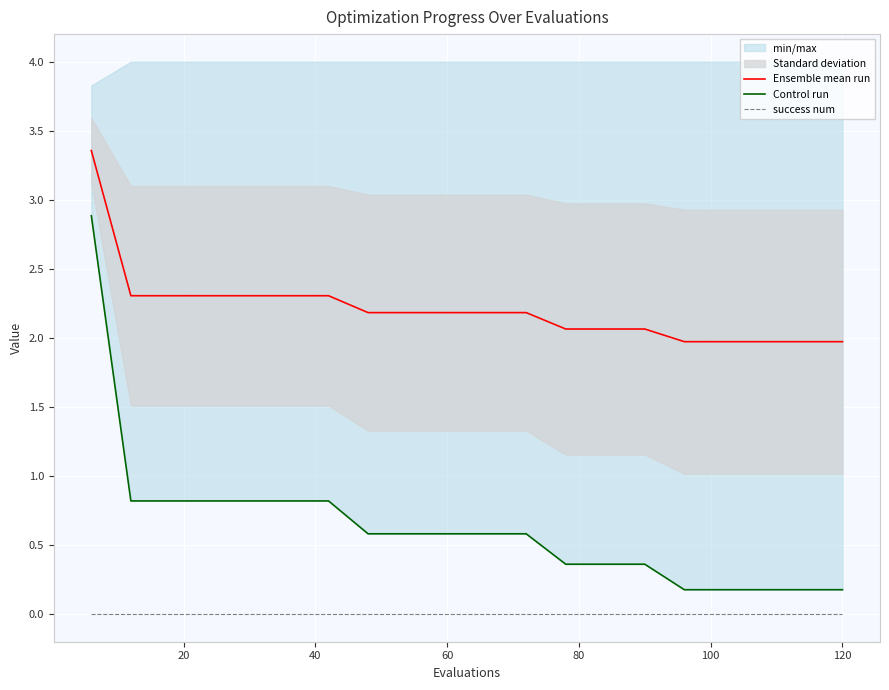

True or false: Ensemble mean run and success num intersect in this chart.

False